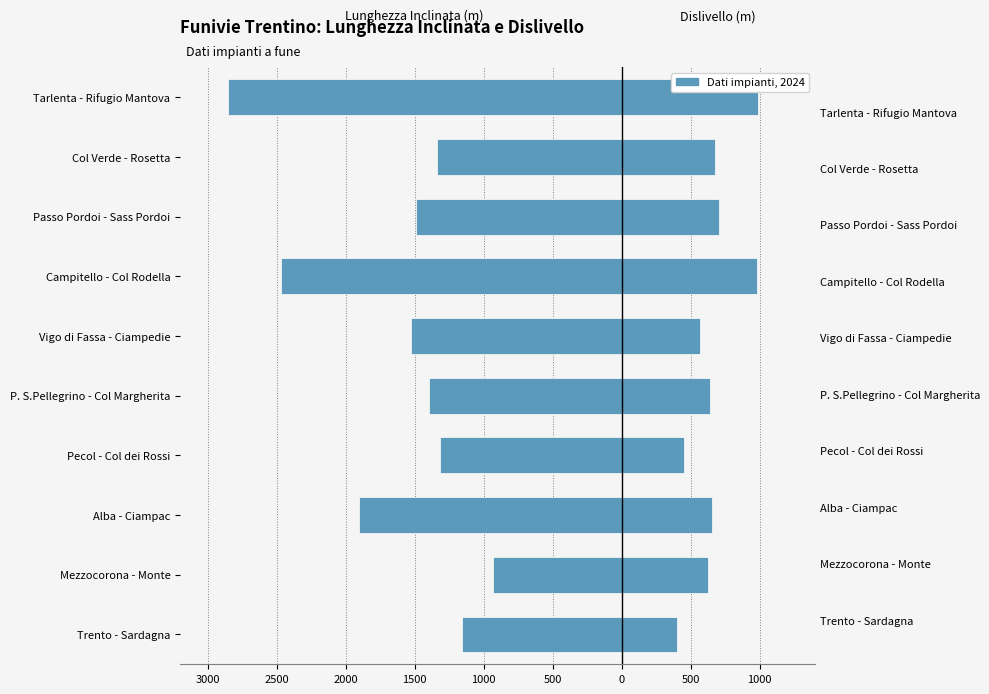

At how many categories does at least one series exceed -2060?

10